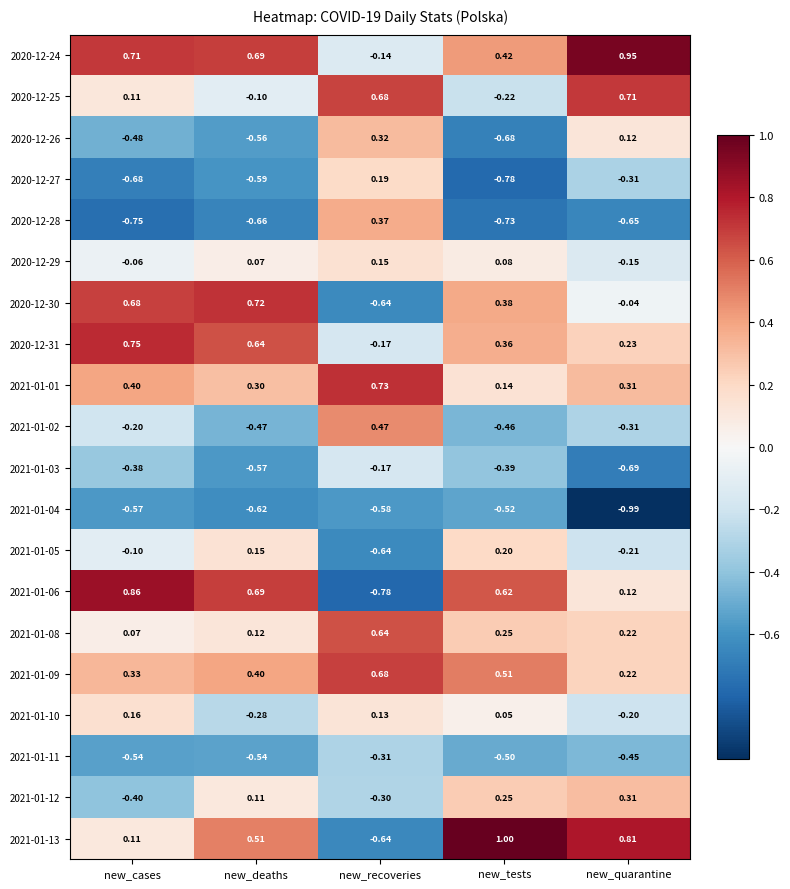

Where does the 2021-01-06 series first go above 0?

new_cases